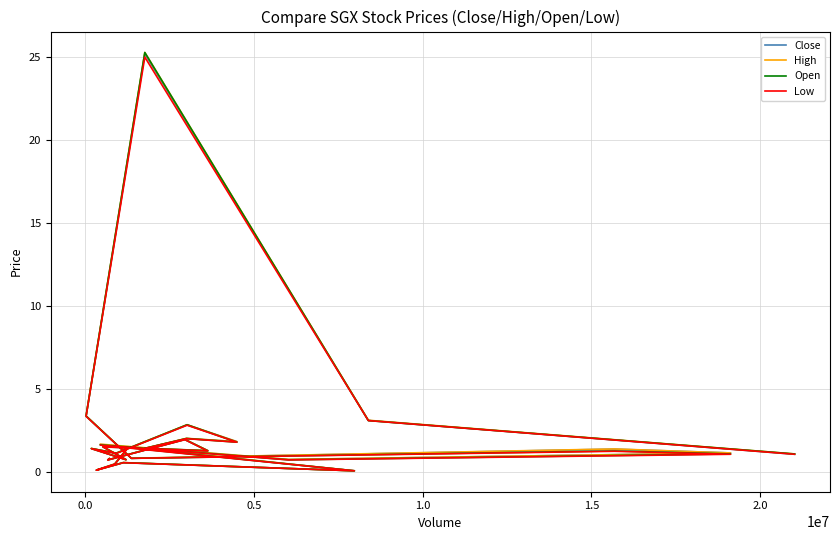

How many lines are shown in the chart?

4